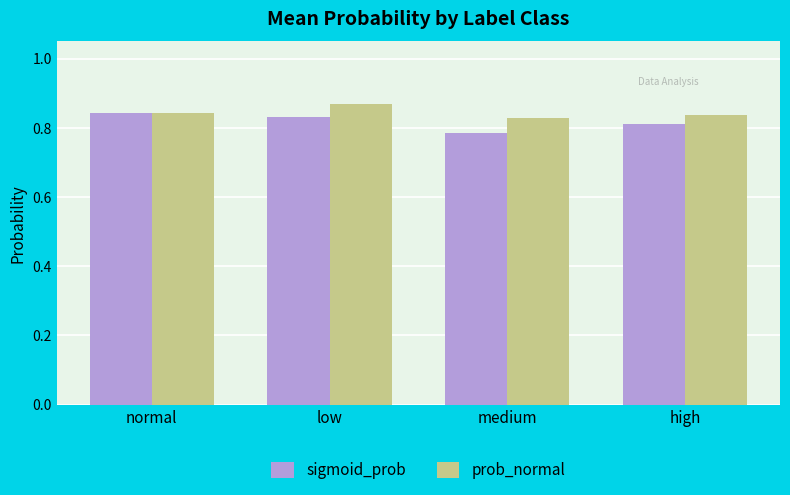

Are the bars grouped side by side (vs. stacked)?

Yes